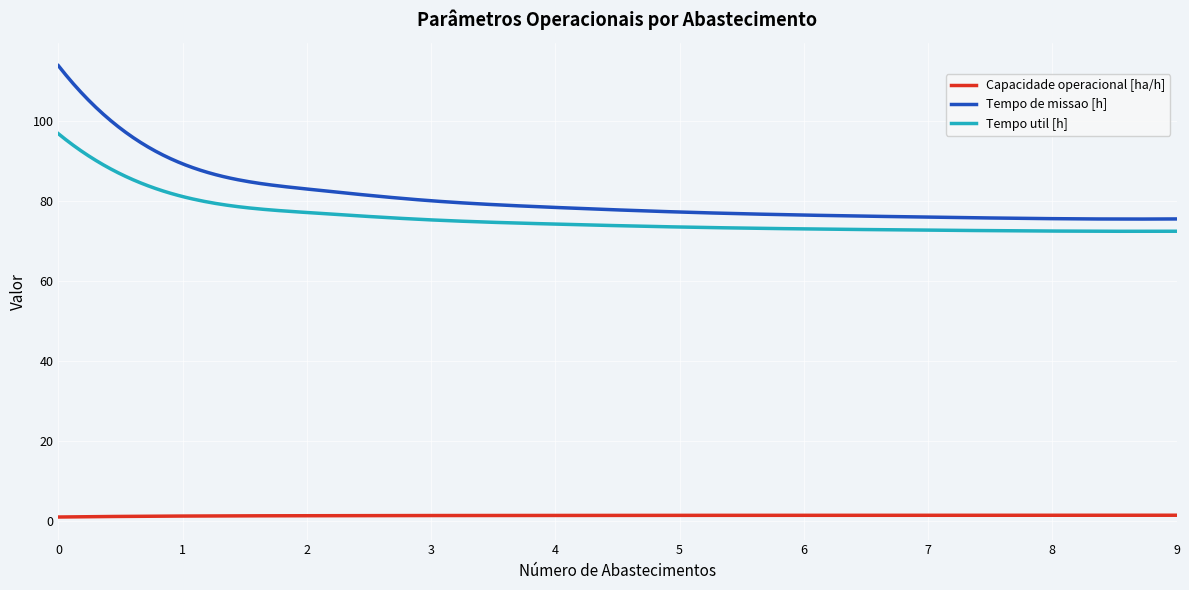

List the series in order of their peak value, highest first.

Tempo de missao [h], Tempo util [h], Capacidade operacional [ha/h]